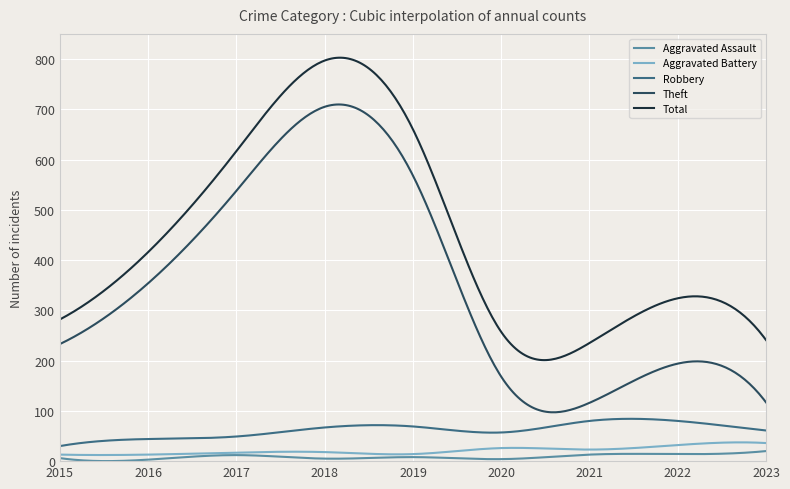

True or false: Aggravated Battery and Total intersect in this chart.

False